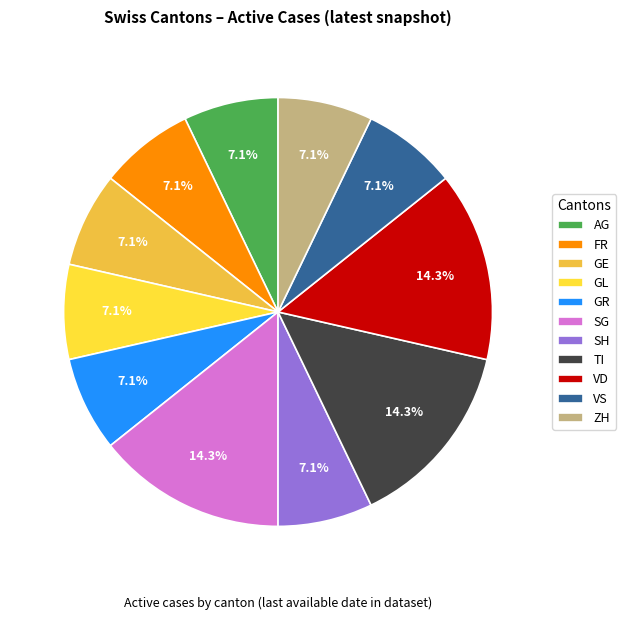

True or false: ZH accounts for 2% of the total.

False